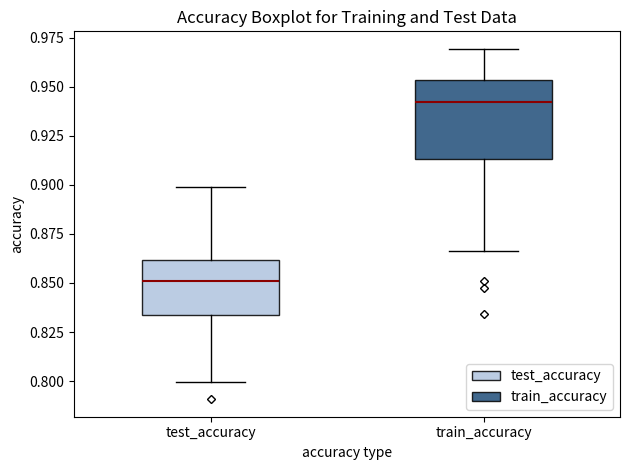

Where does the upper whisker of the box for test_accuracy end on the y-axis? The values are not printed on the chart, so give them approximately, as read against the axis.

0.900